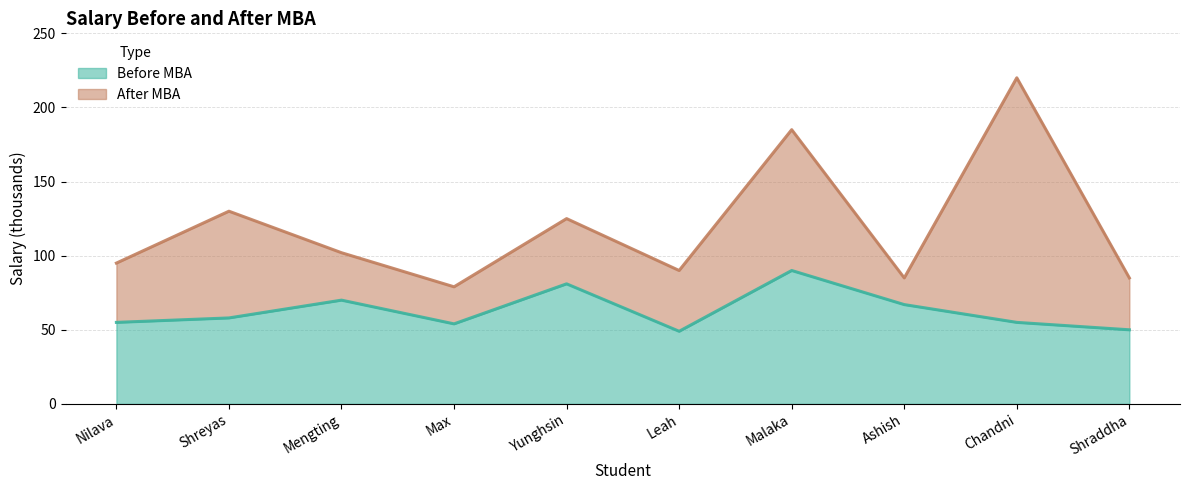

Reading right to left, list all the values displayed in this chart.

Before MBA: 50	55	67	90	49	81	54	70	58	55
After MBA: 85	220	85	185	90	125	79	102	130	95